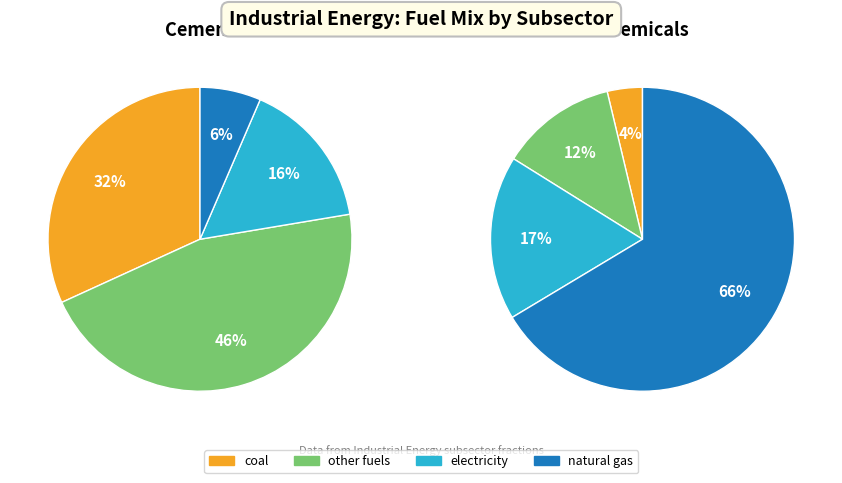

How many slices are in this pie chart?

4